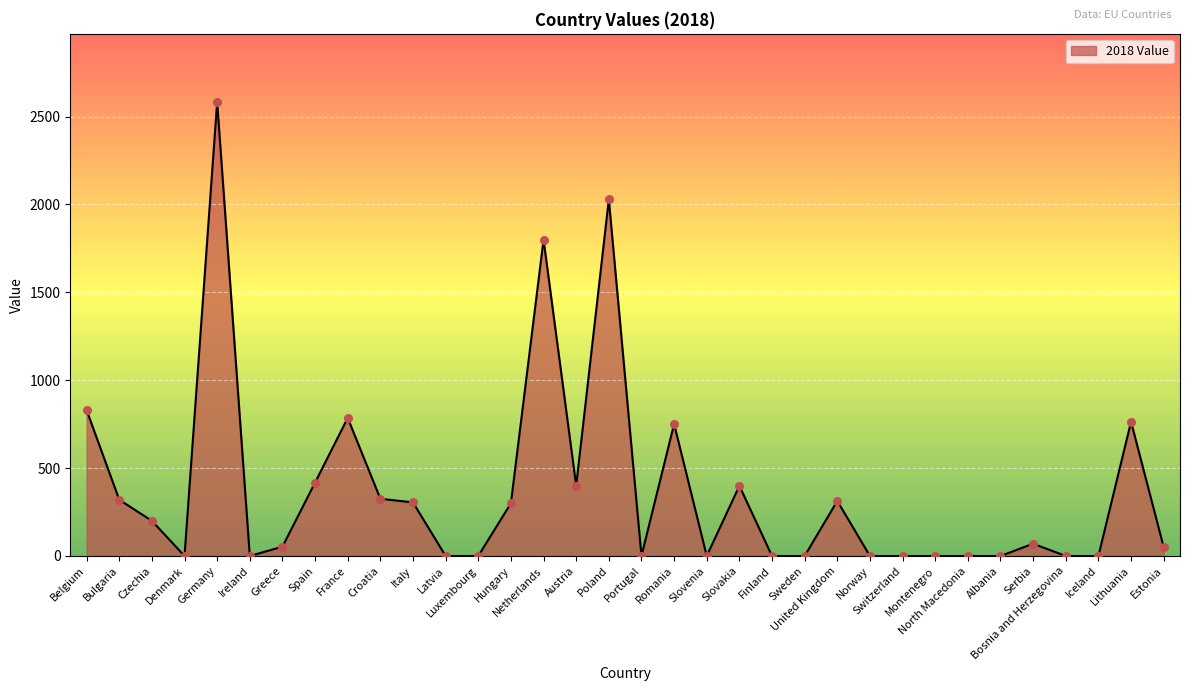

What is the change in value from Croatia to Iceland?

-325.6